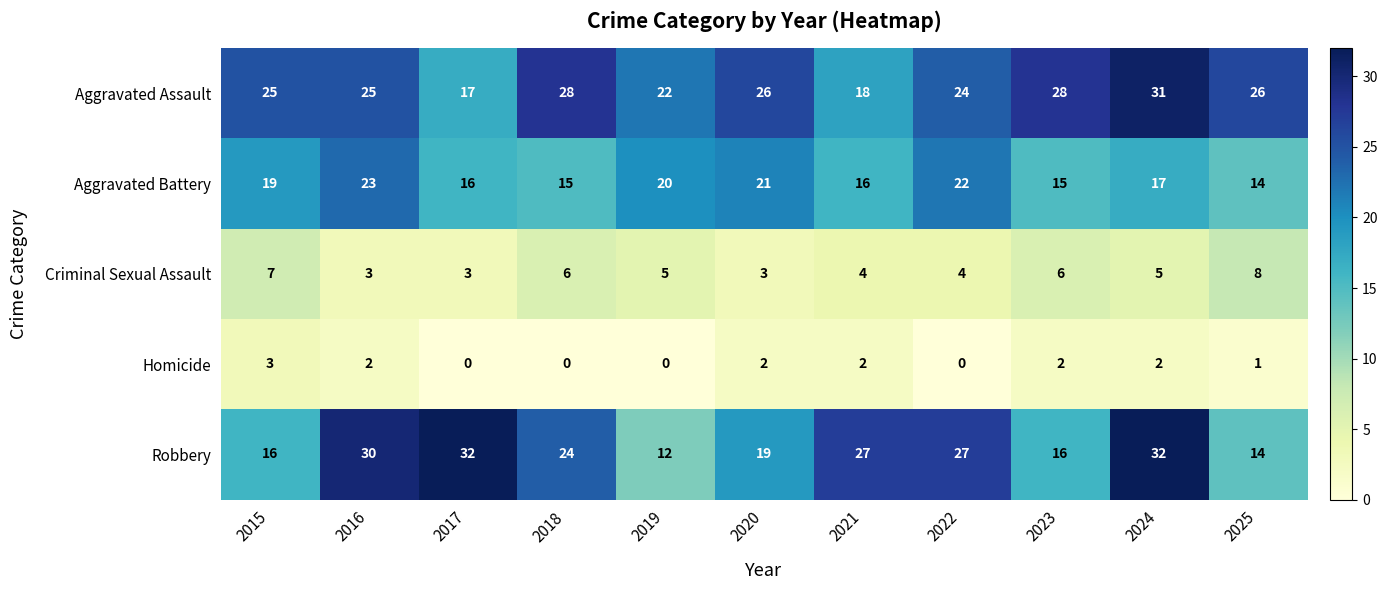

At which label does Robbery first exceed 24?

2016